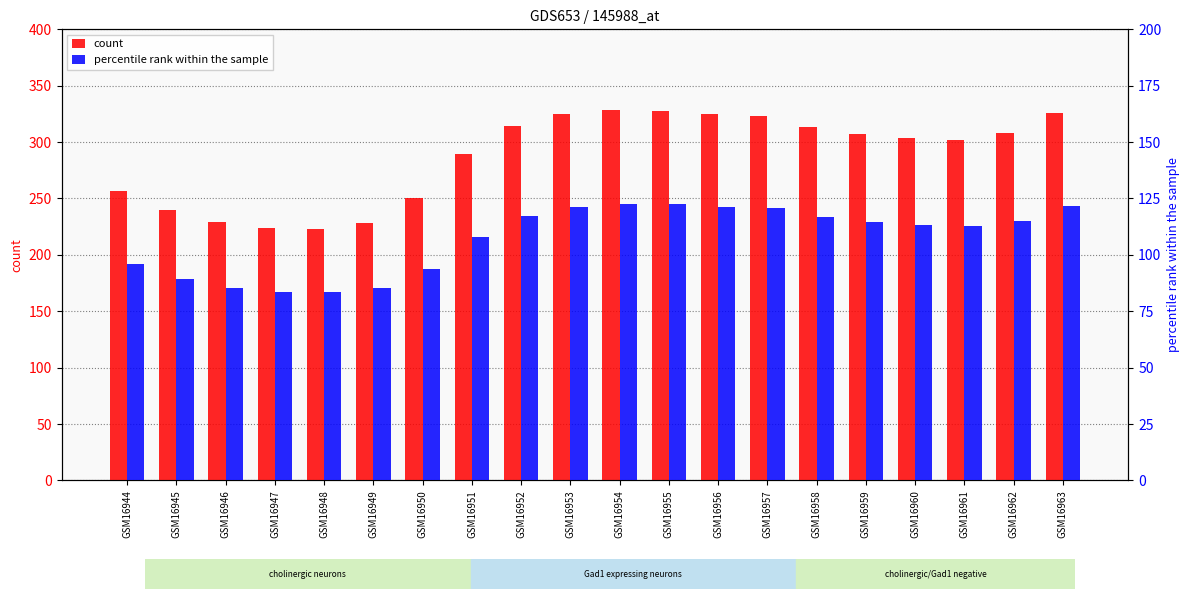

Which series changed the most between GSM16946 and GSM16957?

count